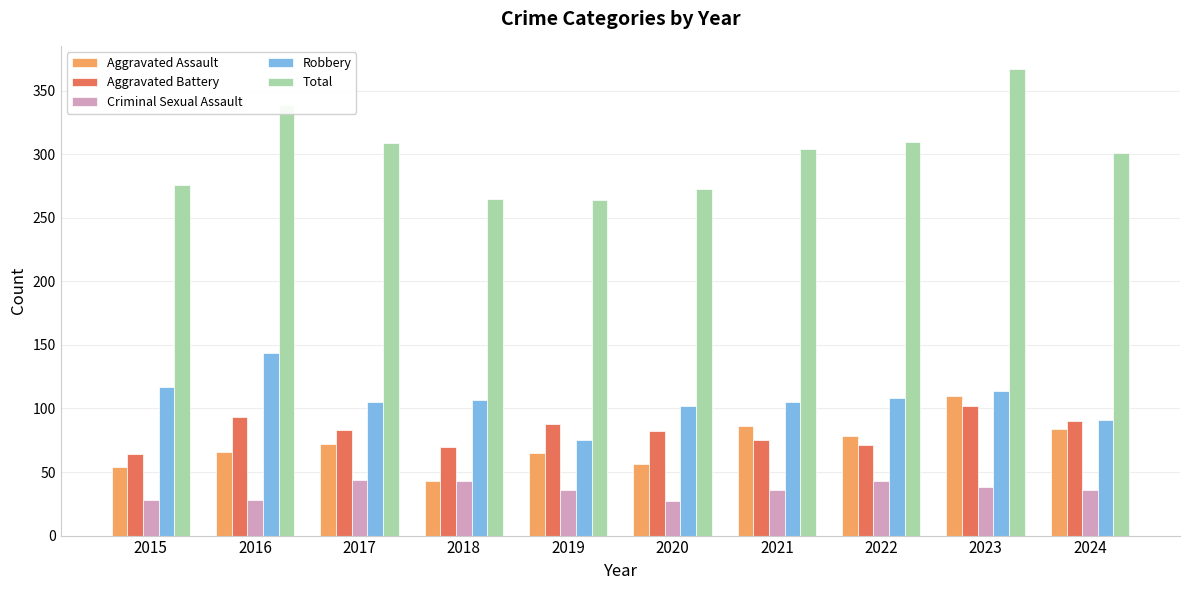

Where does the Robbery series first go above 107?

2015